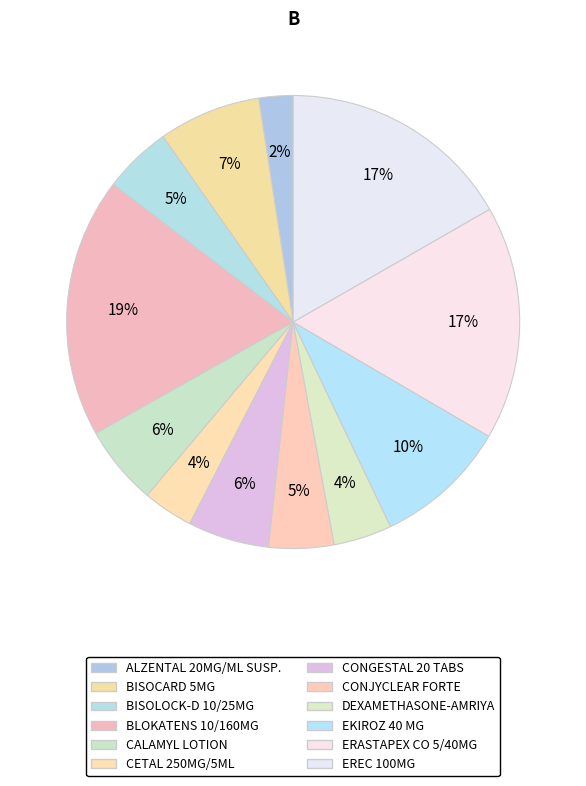

Count the number of slices in the pie.

12